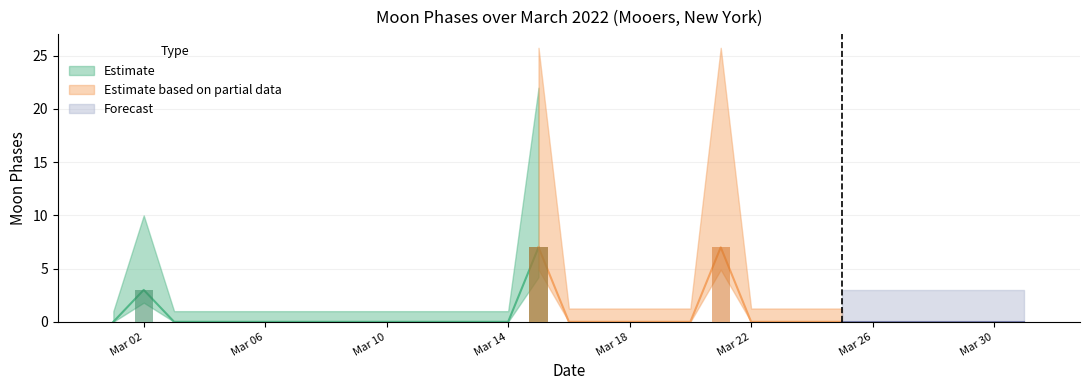

Reading left to right, list all the values displayed in this chart.

0	3	0	0	0	0	0	0	0	0	0	0	0	0	7	0	0	0	0	0	7	0	0	0	0	0	0	0	0	0	0